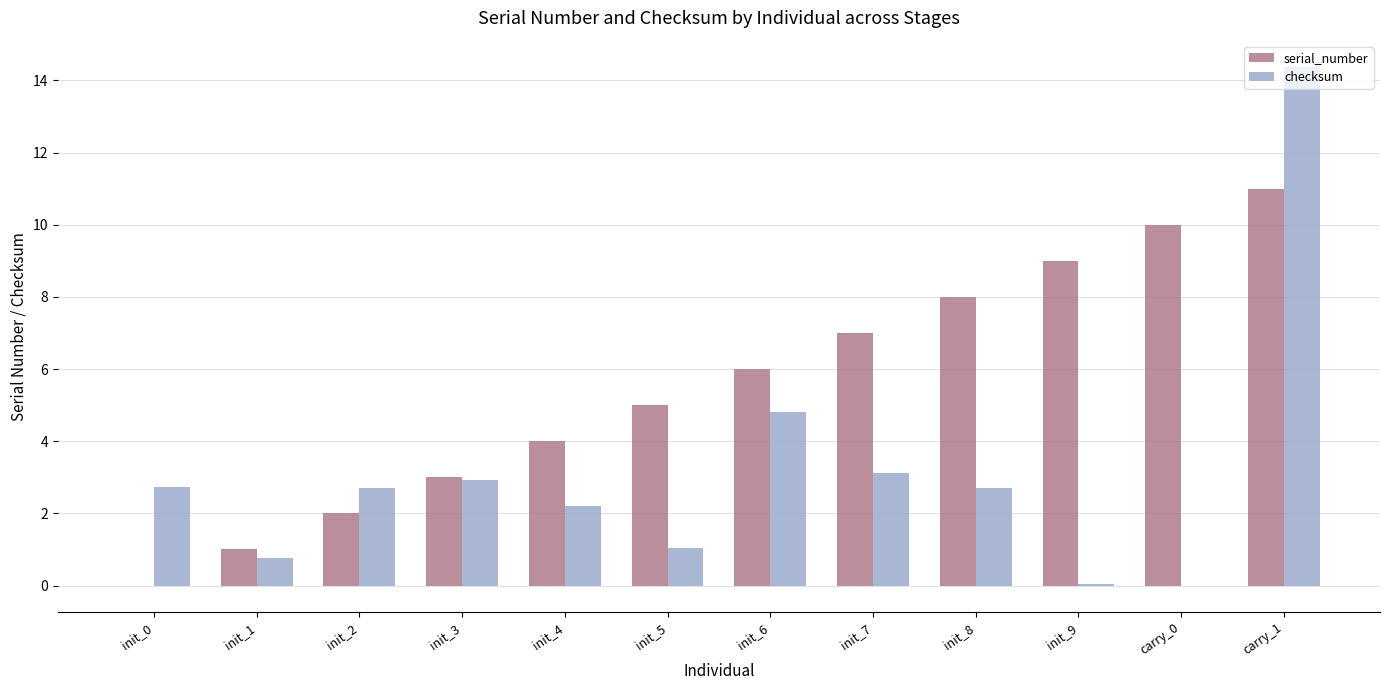

At which category is the sum across all series the highest?

carry_1